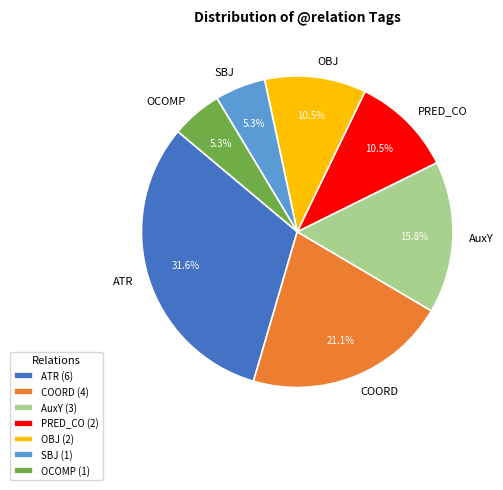

Is ATR the majority of the pie?

No